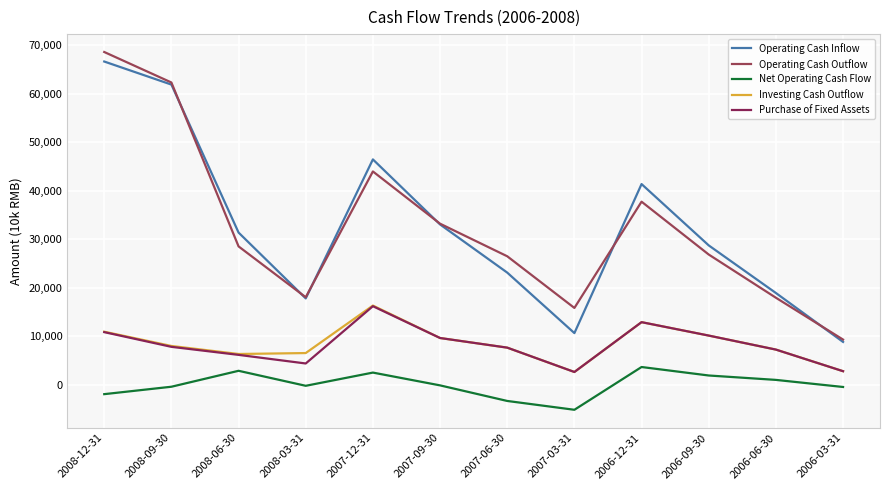

What is the total value across all series at 2008-09-30?

139529